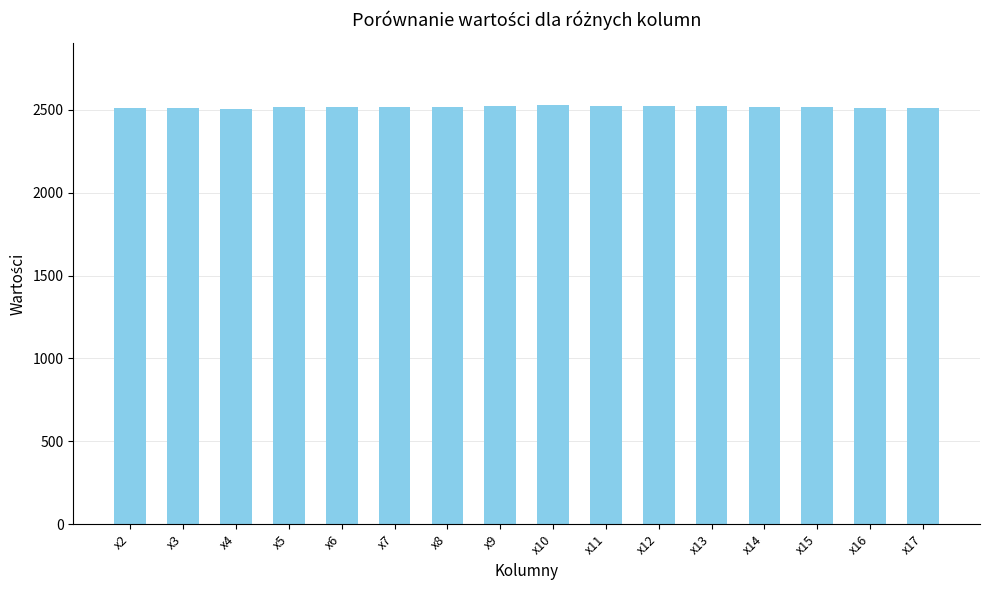

What is the minimum value shown in the chart?

2507